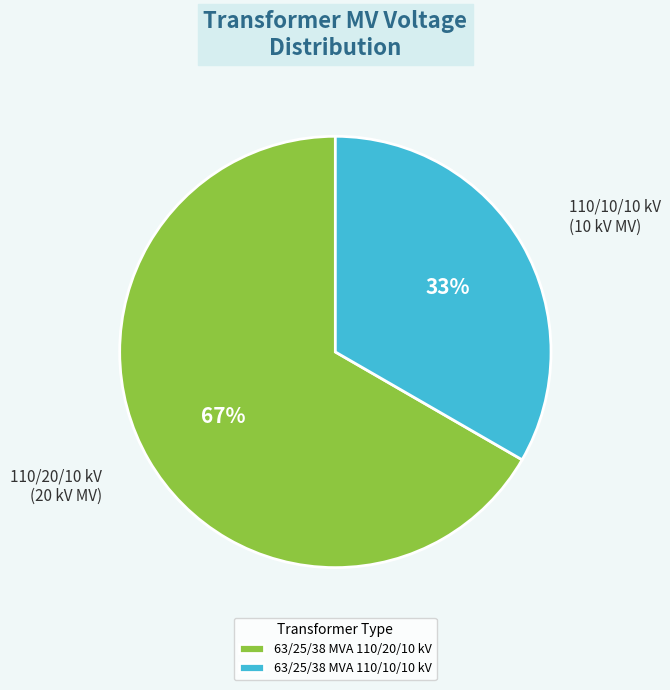

Combined, do 63/25/38 MVA 110/20/10 kV and 63/25/38 MVA 110/10/10 kV account for over 50%?

Yes